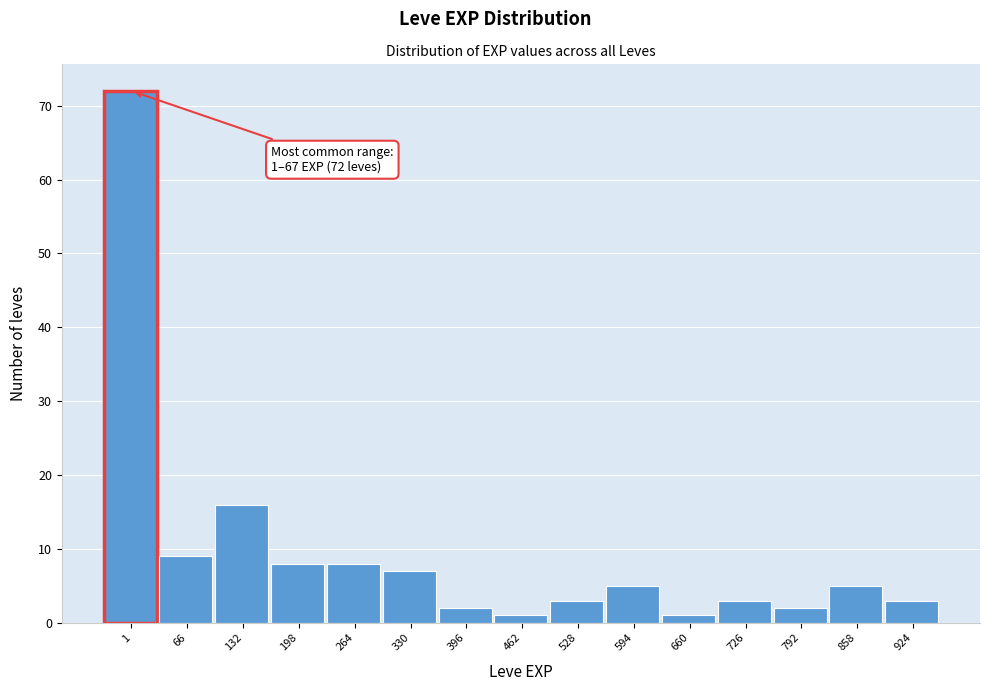

Reading right to left, transcribe all the data shown in this chart.

3	5	2	3	1	5	3	1	2	7	8	8	16	9	72